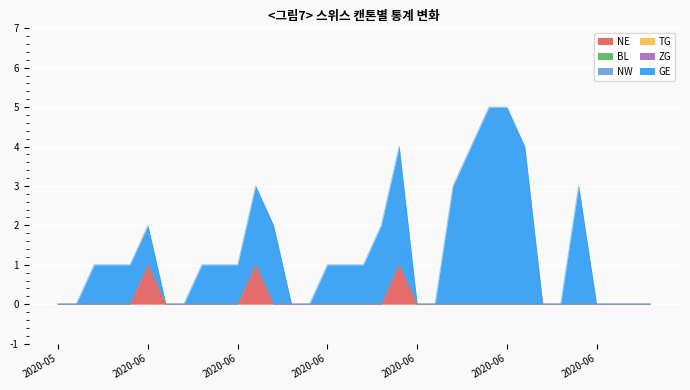

How many categories are shown in the chart?

34